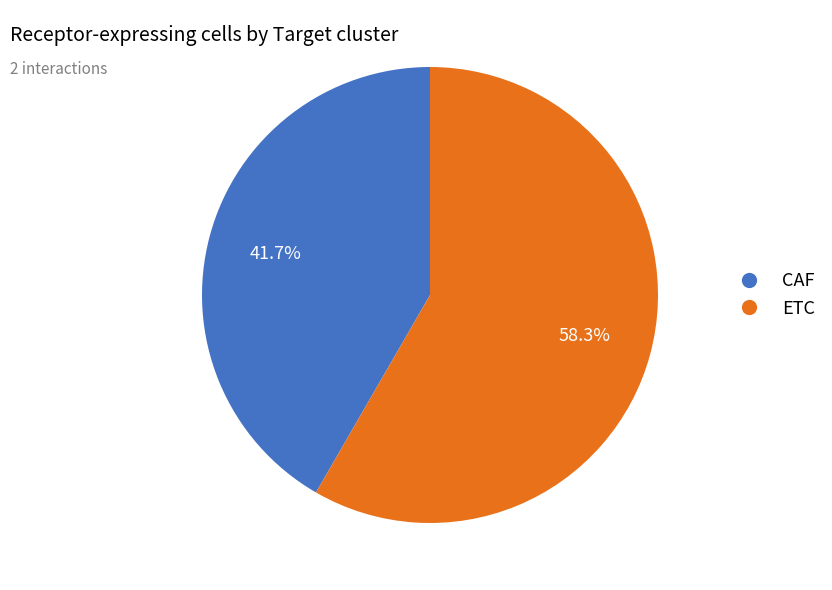

How many slices are in this pie chart?

2